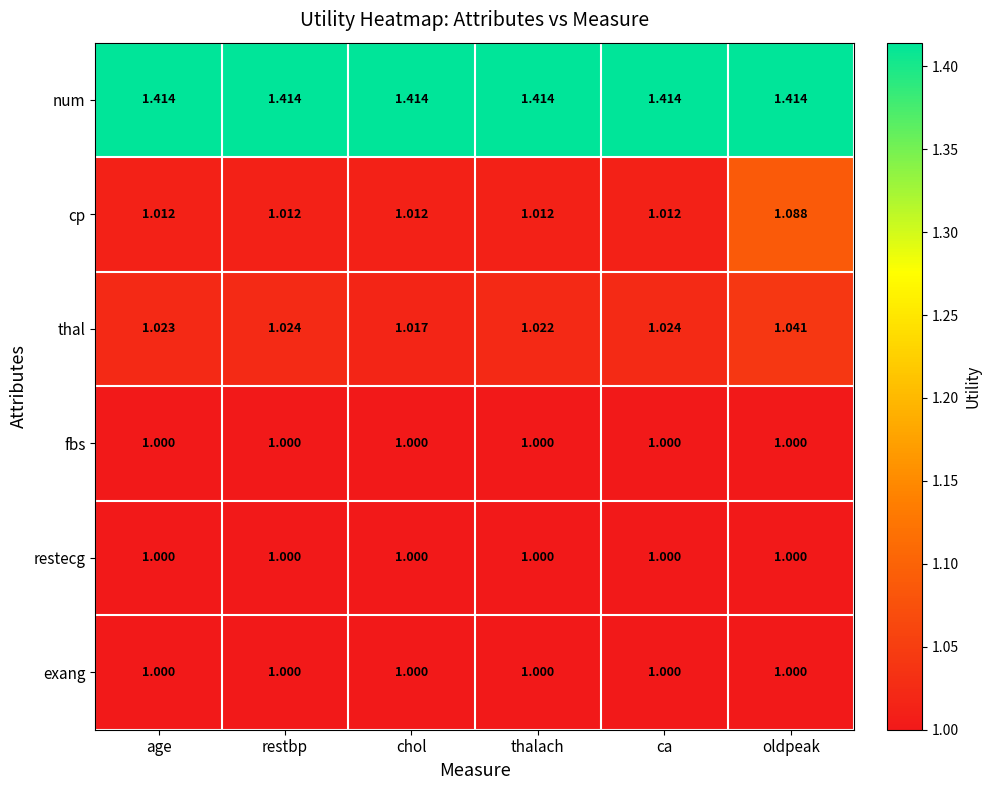

Where is thal nearest to the value 1?

chol